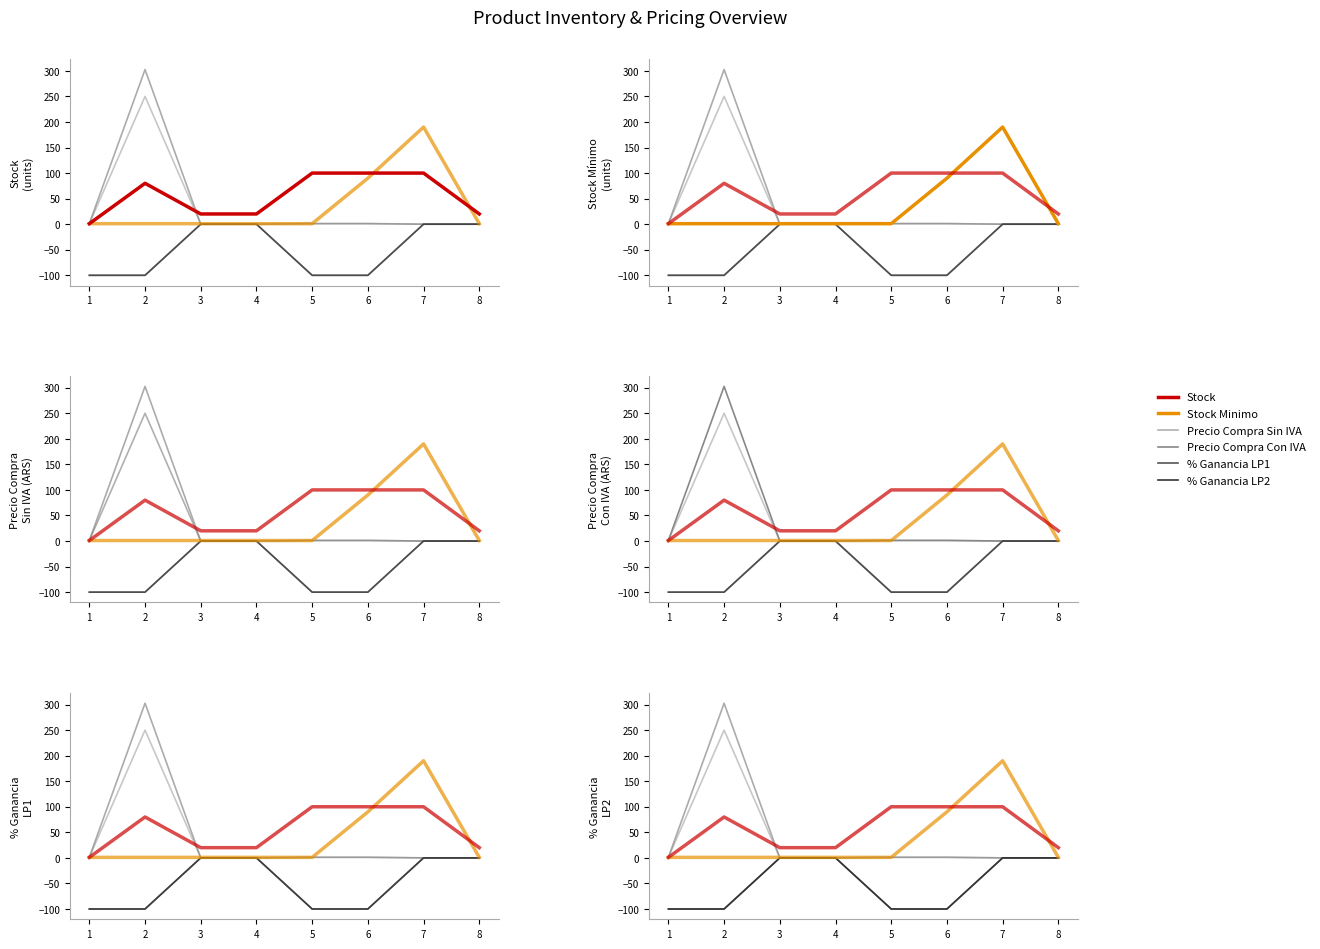

What is the maximum value shown in the chart?

302.5